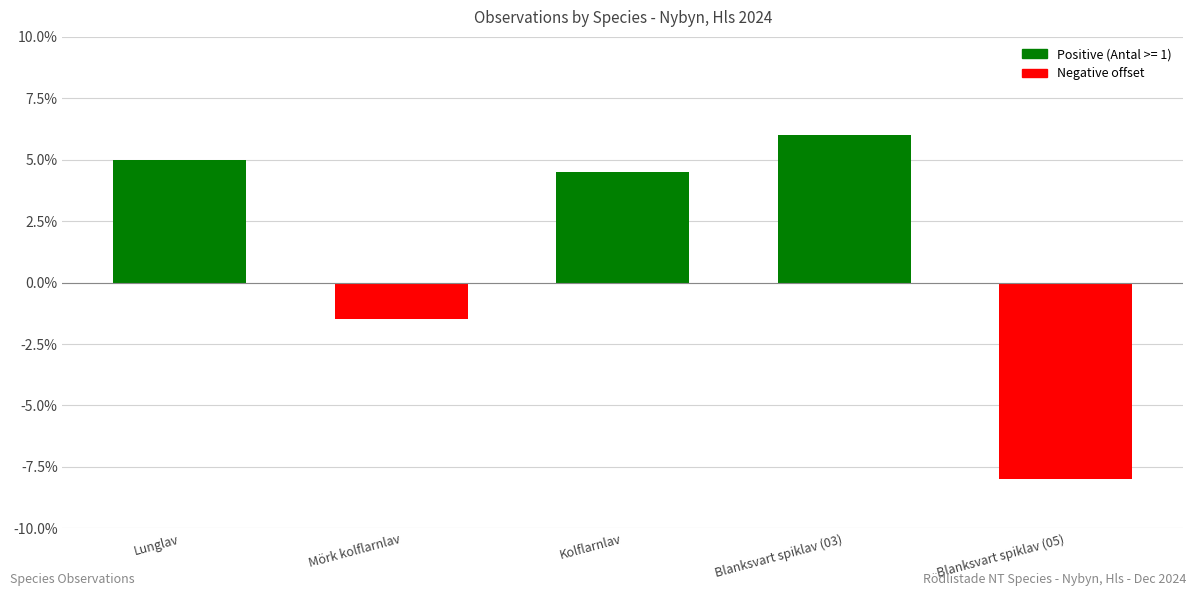

Which has a higher value, Blanksvart spiklav (03) or Kolflarnlav?

Blanksvart spiklav (03)